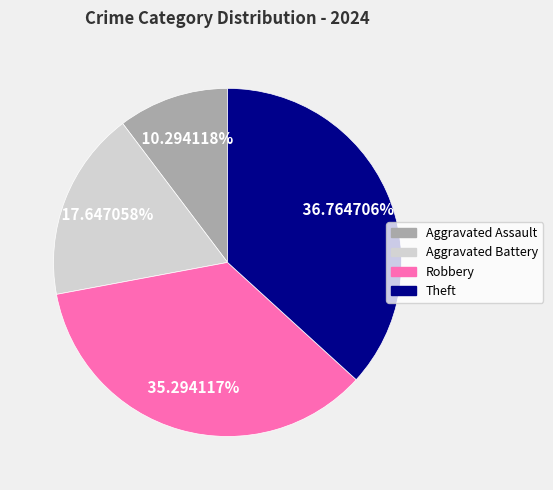

How many segments does this pie chart have?

4